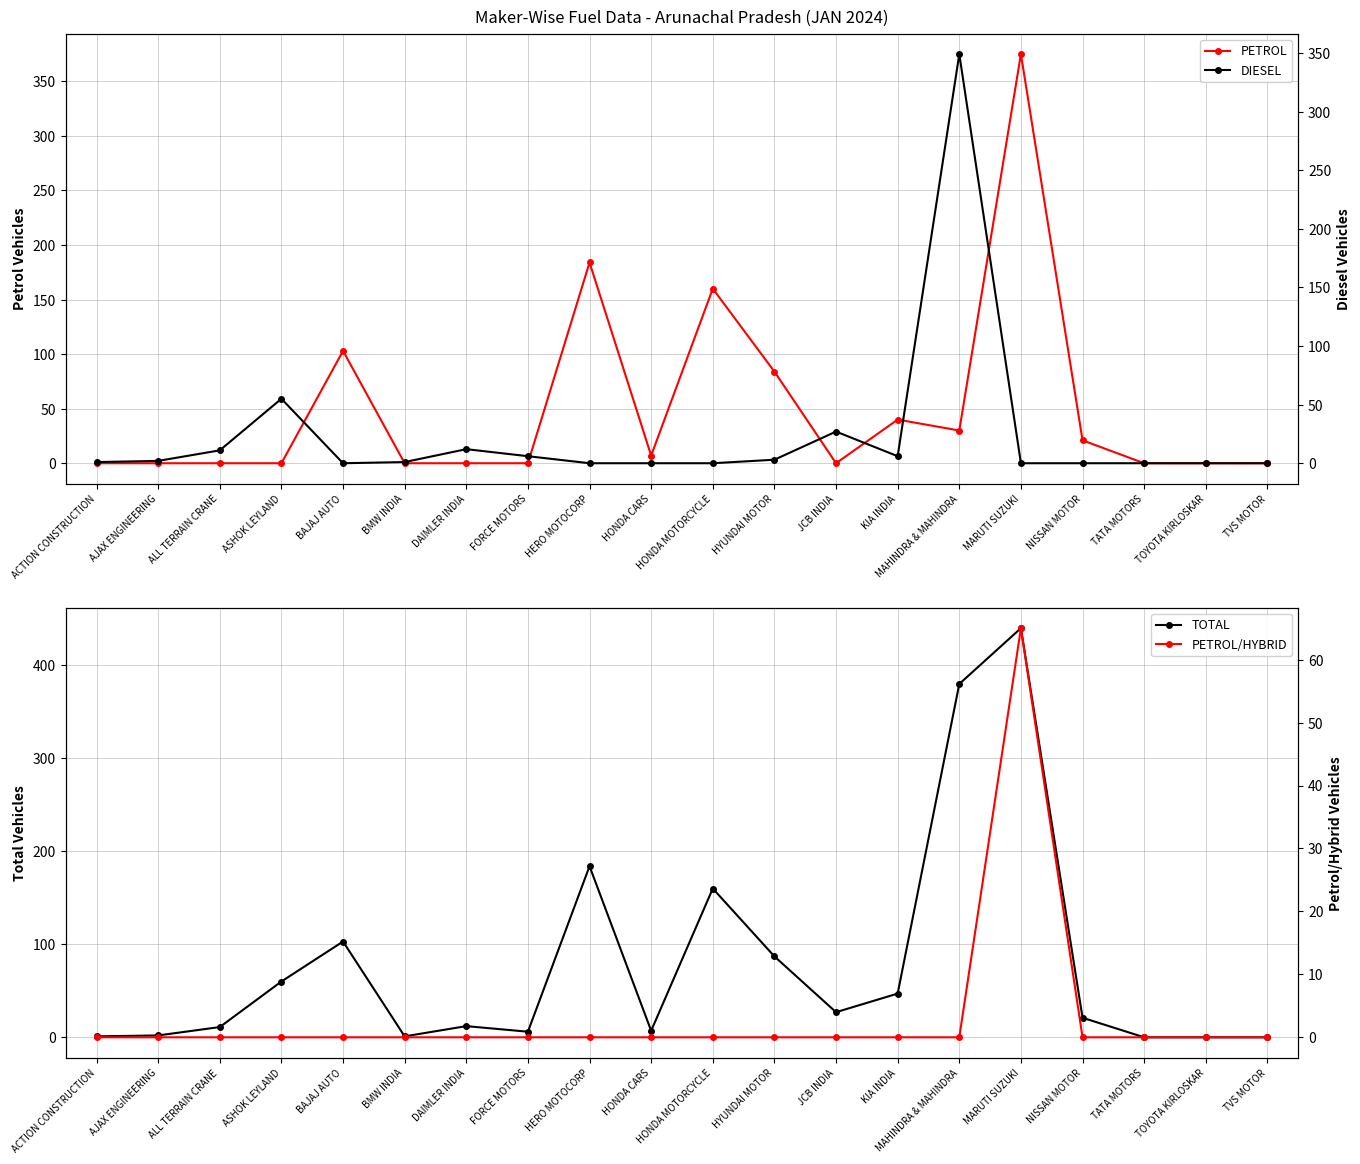

Between FORCE MOTORS and TOYOTA KIRLOSKAR, which is larger?

FORCE MOTORS